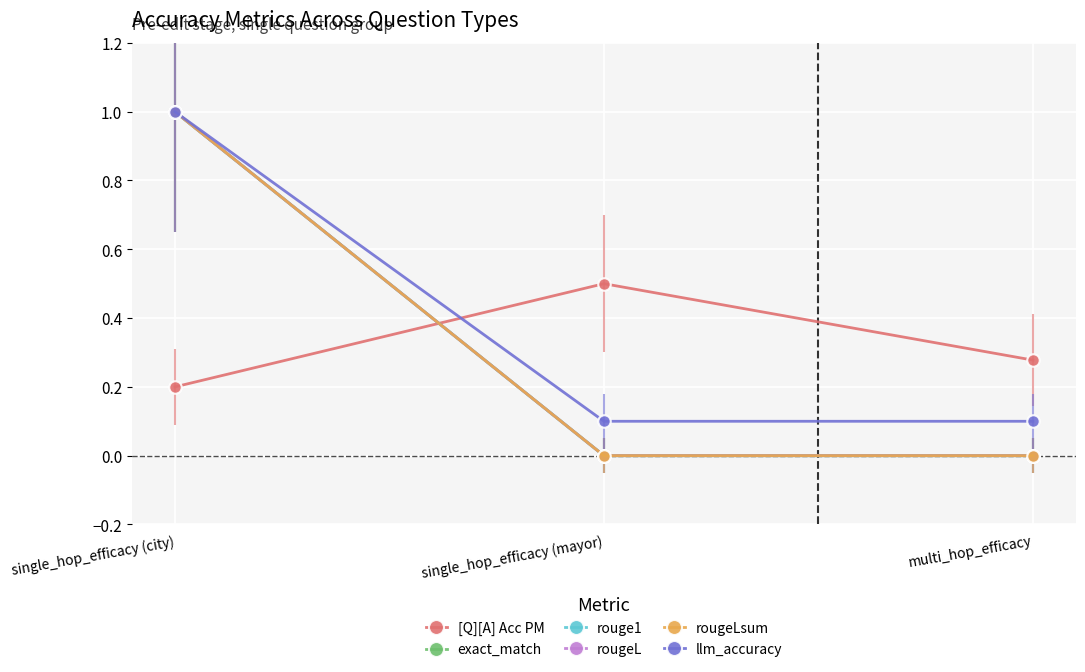

What is the difference between the [Q][A] Acc PM values at single_hop_efficacy (mayor) and multi_hop_efficacy?

0.2